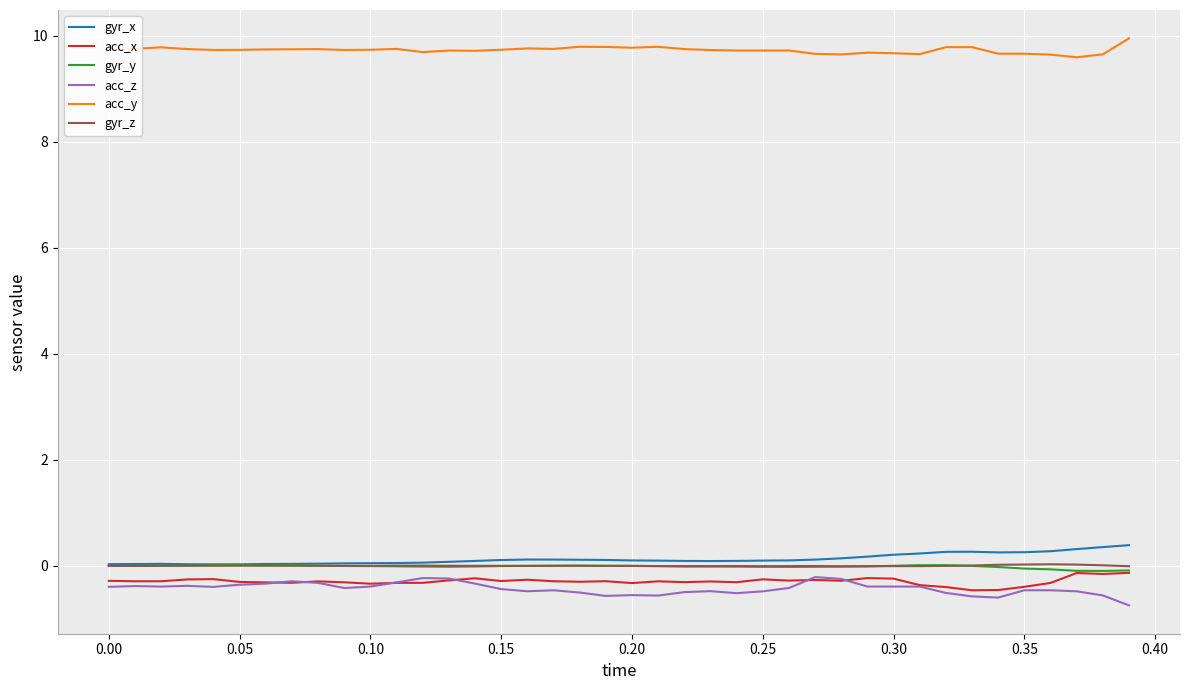

Which series has the largest total across all categories?

acc_y